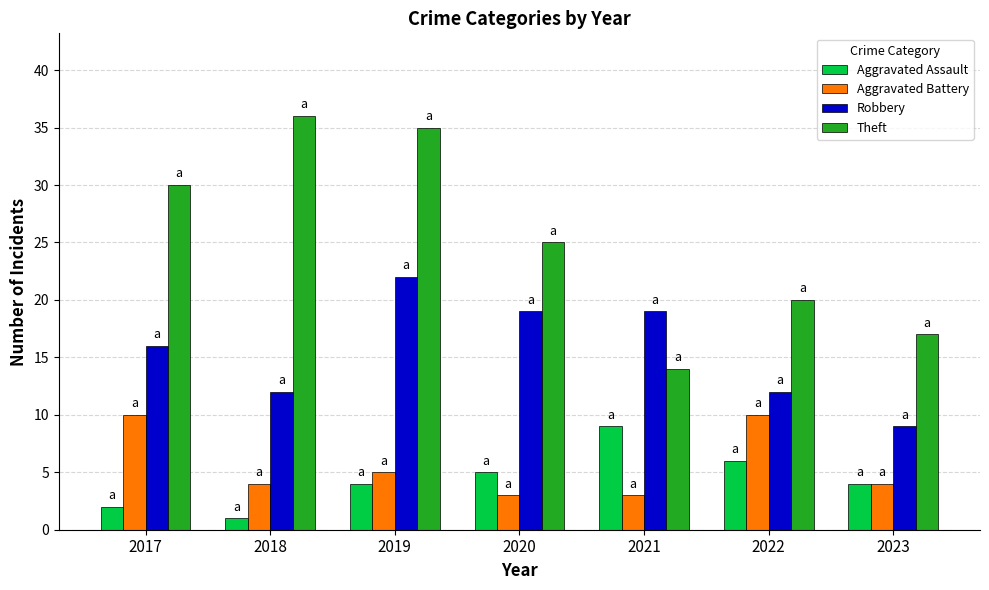

Reading left to right, list all the values displayed in this chart.

Aggravated Assault: 2017=2	2018=1	2019=4	2020=5	2021=9	2022=6	2023=4
Aggravated Battery: 2017=10	2018=4	2019=5	2020=3	2021=3	2022=10	2023=4
Robbery: 2017=16	2018=12	2019=22	2020=19	2021=19	2022=12	2023=9
Theft: 2017=30	2018=36	2019=35	2020=25	2021=14	2022=20	2023=17